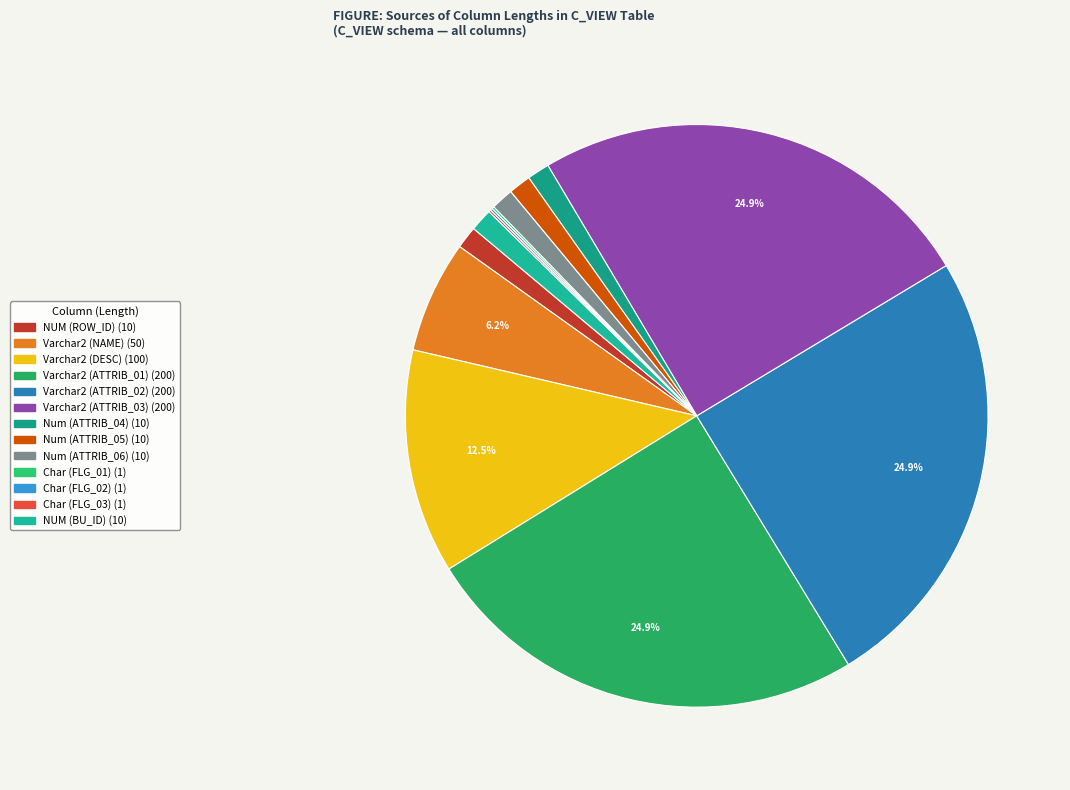

Count the number of slices in the pie.

13